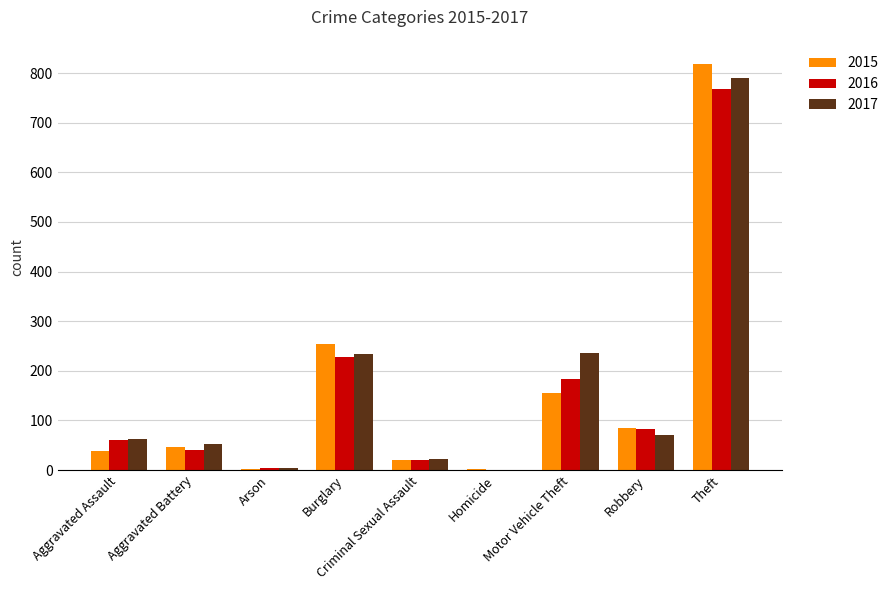

True or false: 2016 has a value of 183 at Motor Vehicle Theft.

True